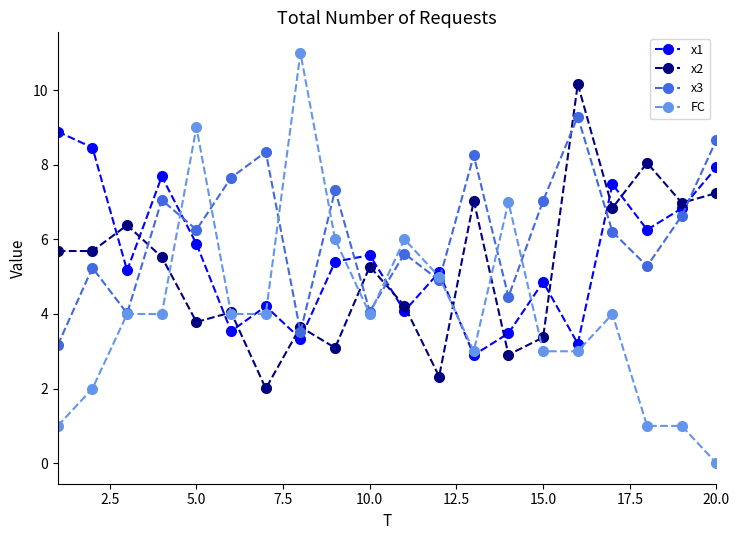

Does the chart display data point markers on the line(s)?

Yes